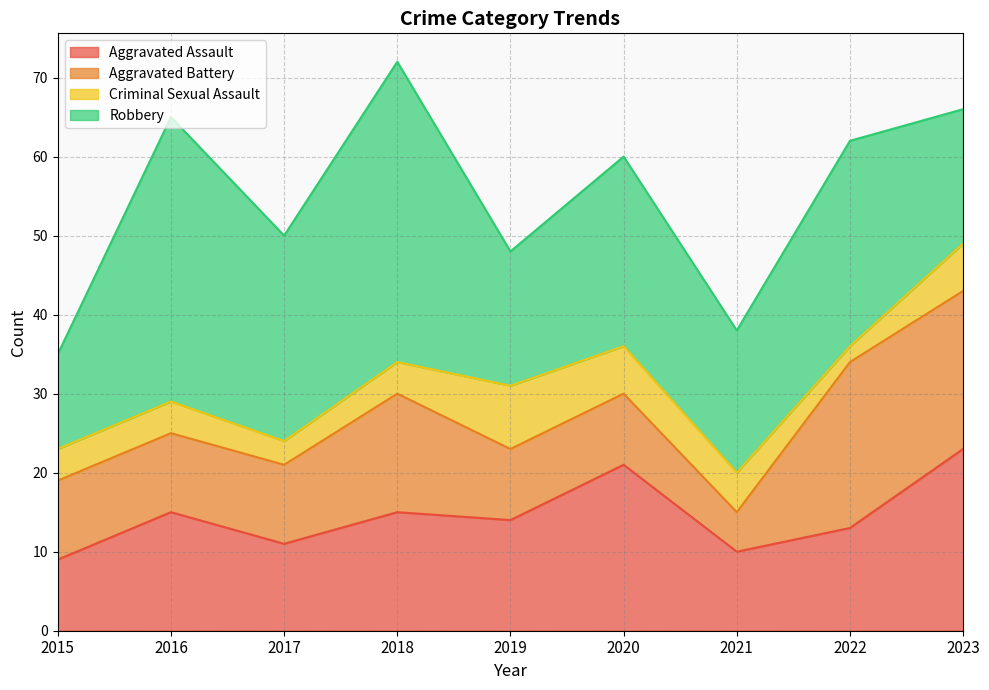

True or false: Criminal Sexual Assault and Robbery cross at least once.

False